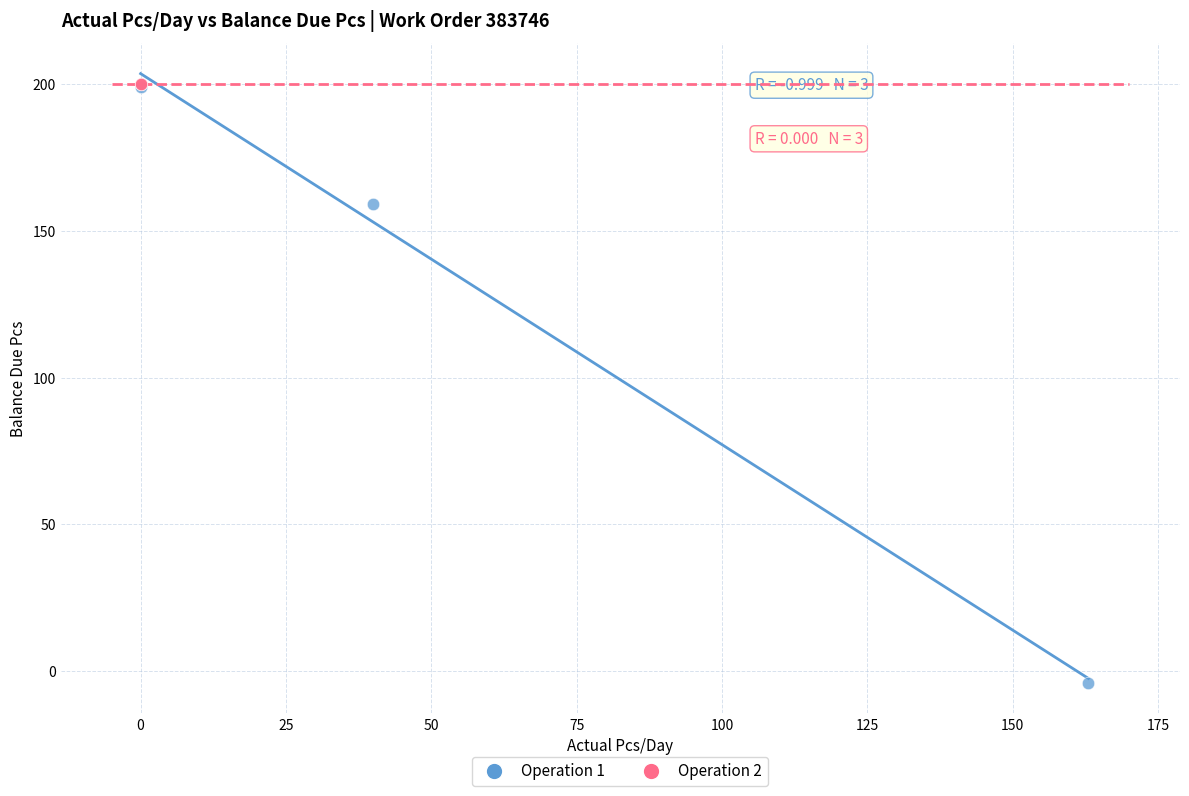

Which series contains the lowest Y value?

Operation 1